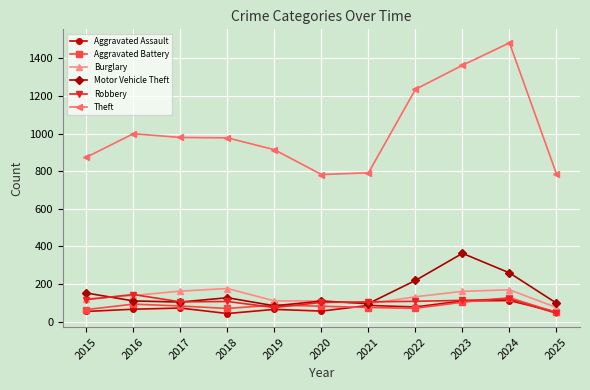

True or false: Theft and Aggravated Battery intersect in this chart.

False